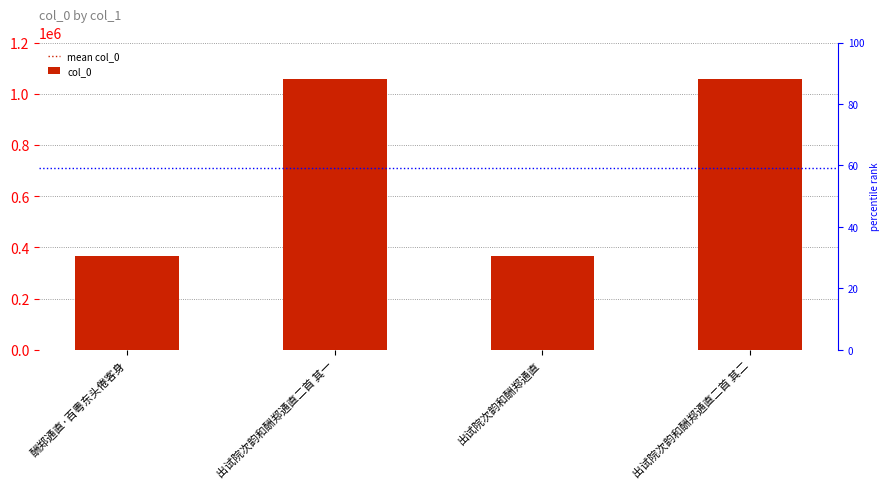

Where does the data first go above 1057596?

出试院次韵和酬郑通直二首 其二